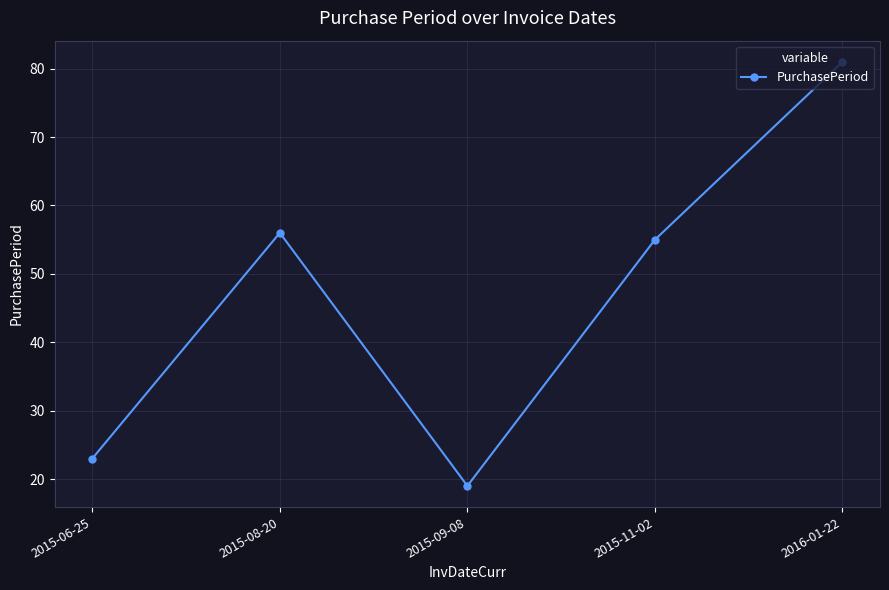

List the labels in order of value, largest first.

2016-01-22, 2015-08-20, 2015-11-02, 2015-06-25, 2015-09-08